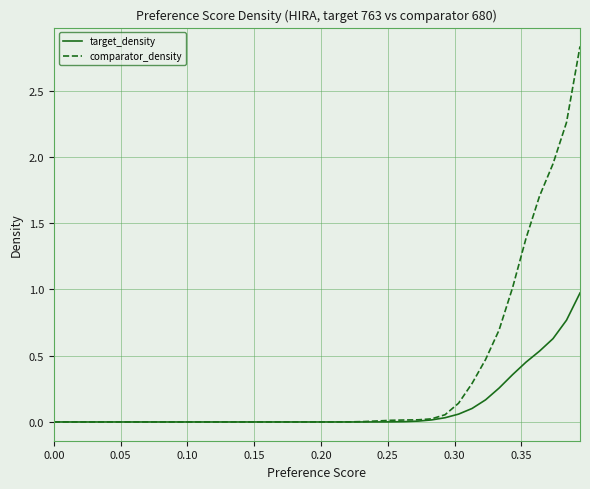

Which series has the largest total across all categories?

comparator_density